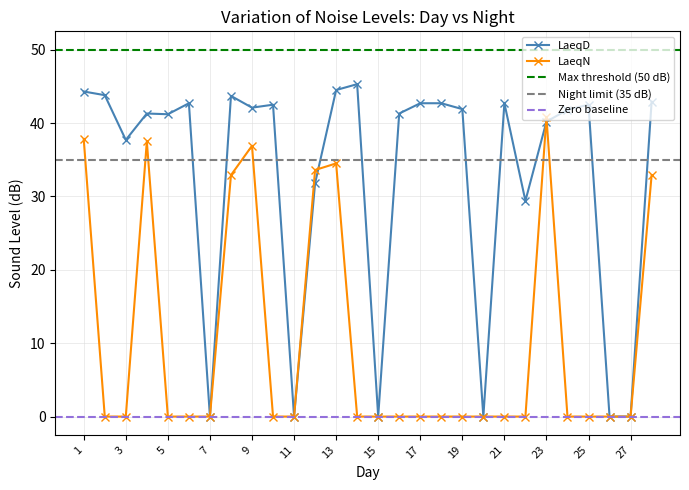

Does the chart have visible grid lines?

Yes